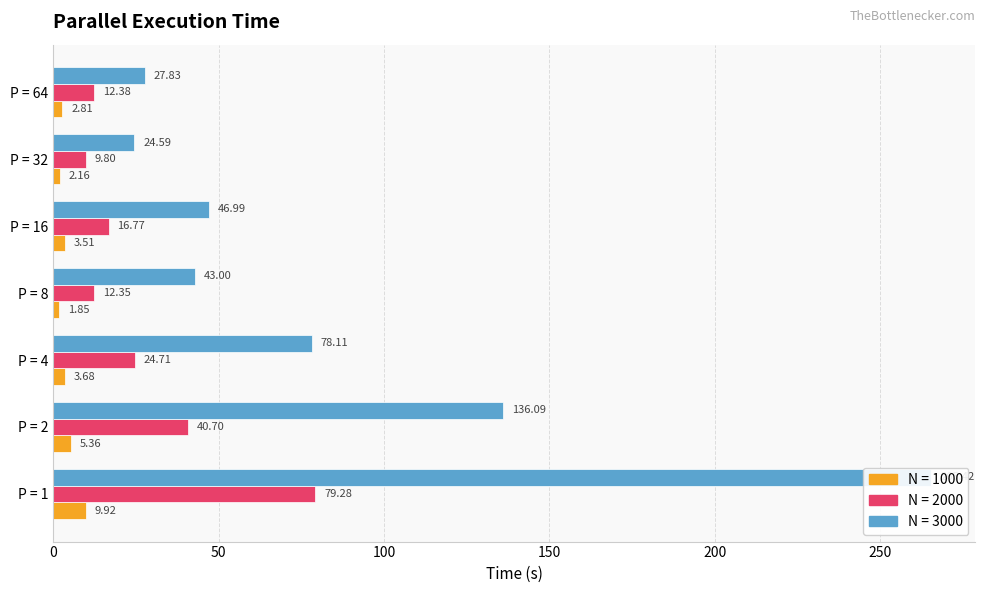

What is the difference between the maximum and minimum values in the N = 2000 series?

69.5